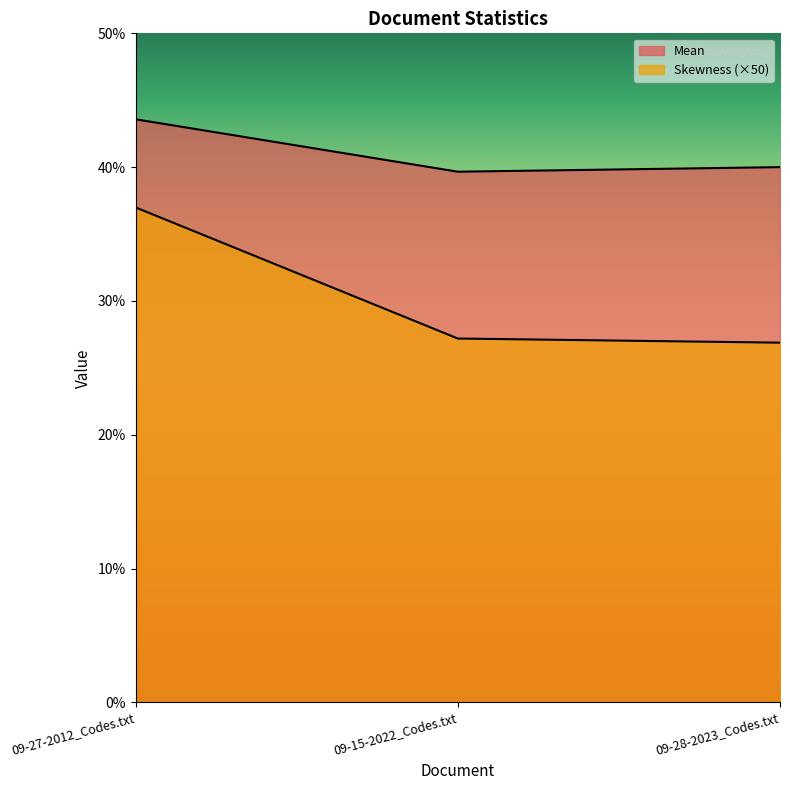

At how many categories does at least one series exceed 35?

3